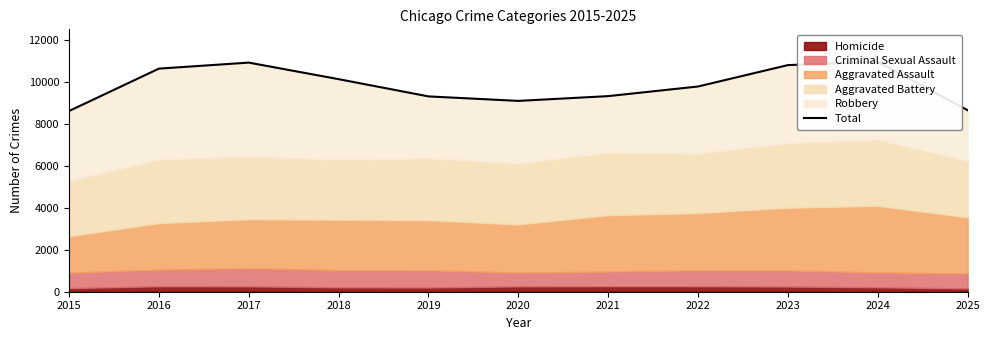

Where is the first local minimum?

2020